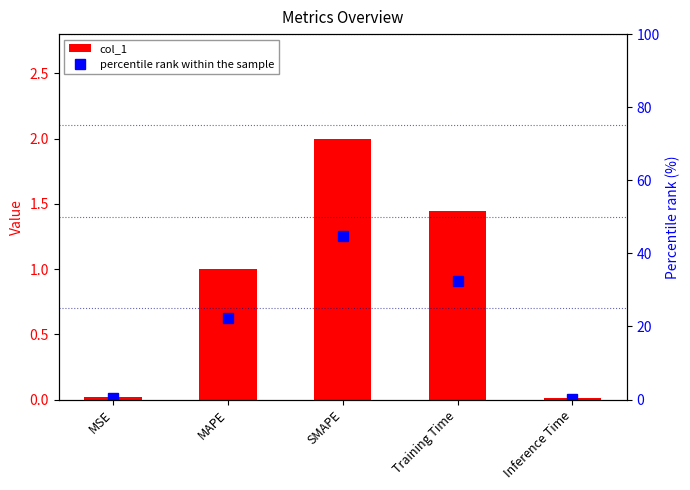

What position from the right is SMAPE?

3